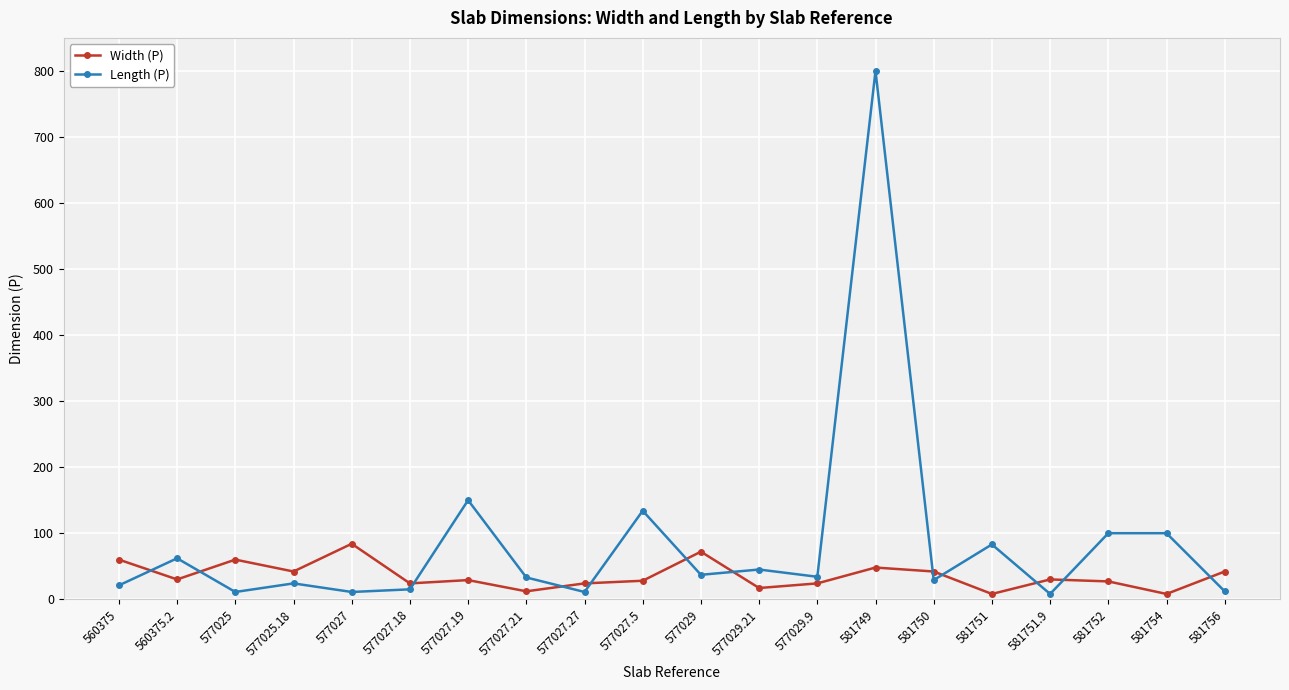

What is the spread (max minus min) of values at 577027.18?

9